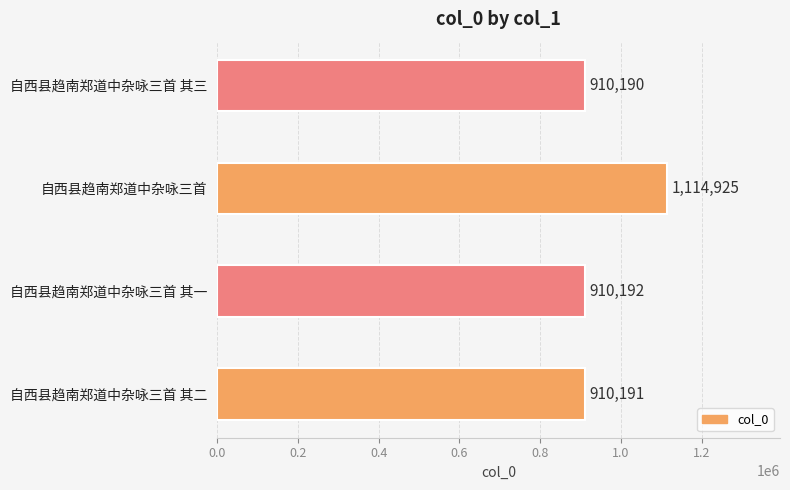

What is the minimum value shown in the chart?

910190